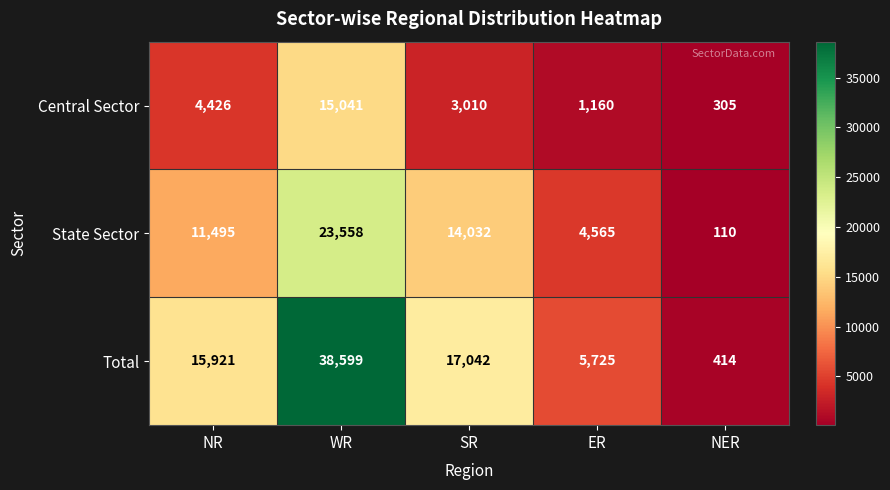

What is the difference between the State Sector values at ER and NR?

6930